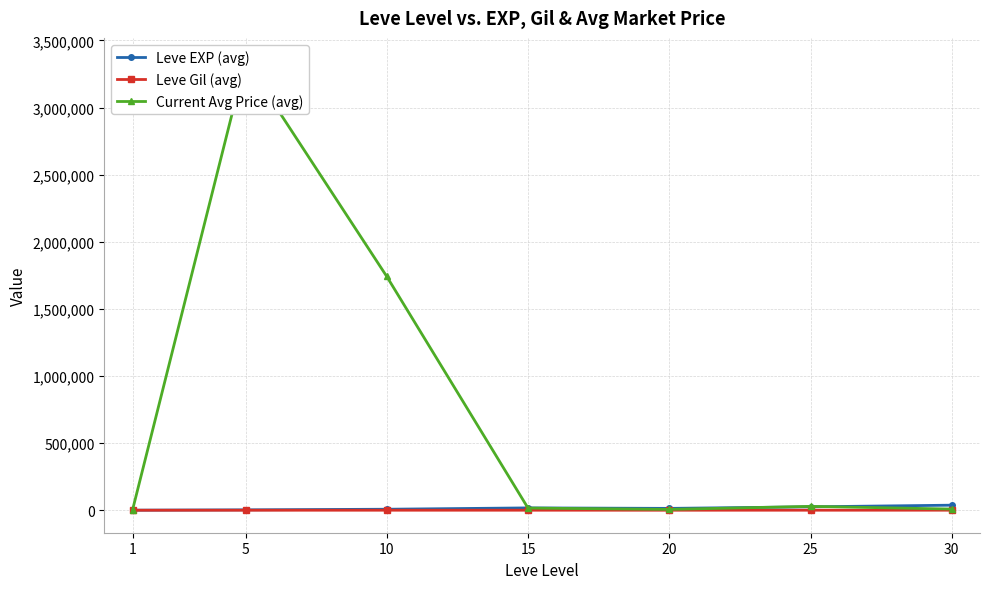

Is it true that Leve Gil (avg) equals 375.2 at 30?

True